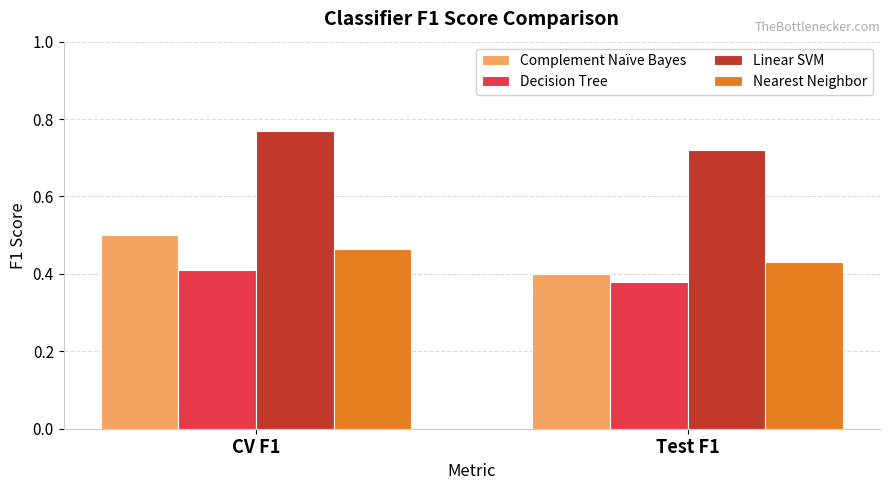

True or false: Nearest Neighbor has a value of 0.7 at Test F1.

False